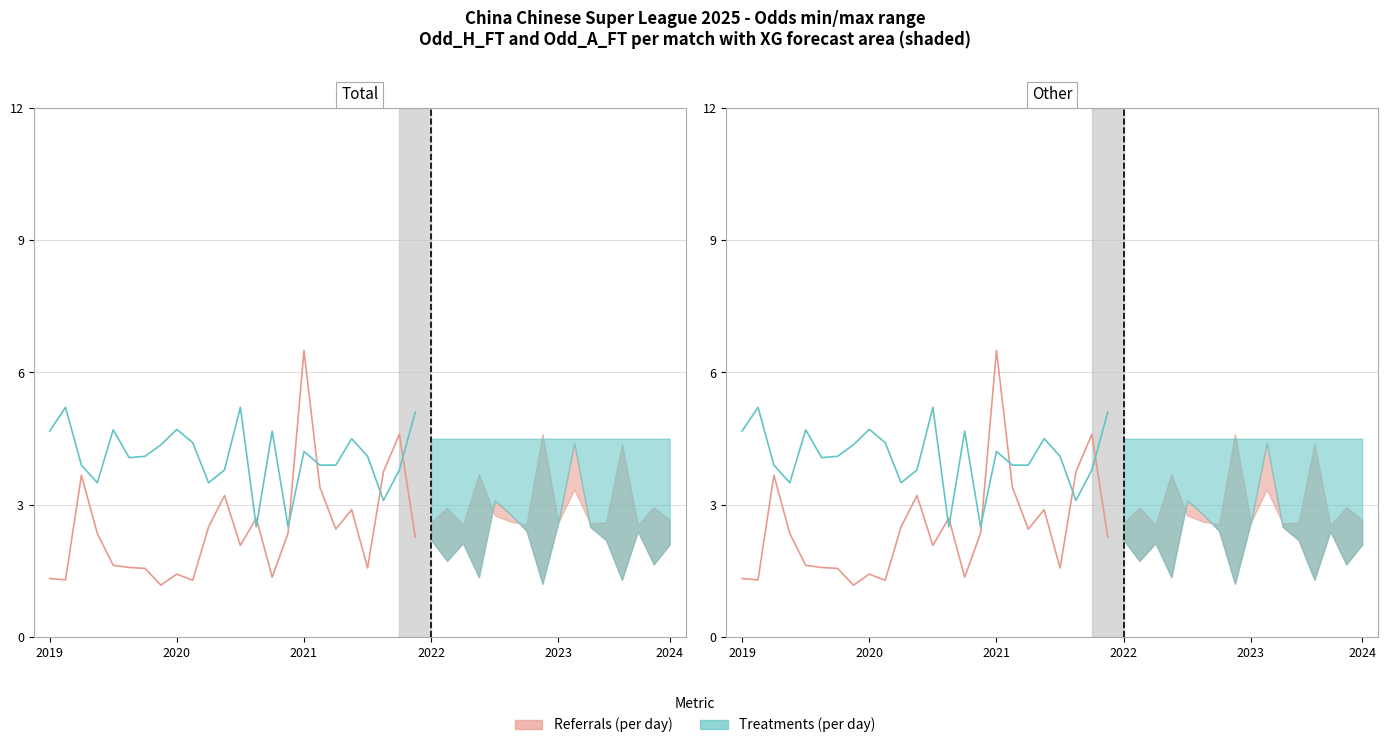

At which label does Treatments (per day) first exceed 4?

2019